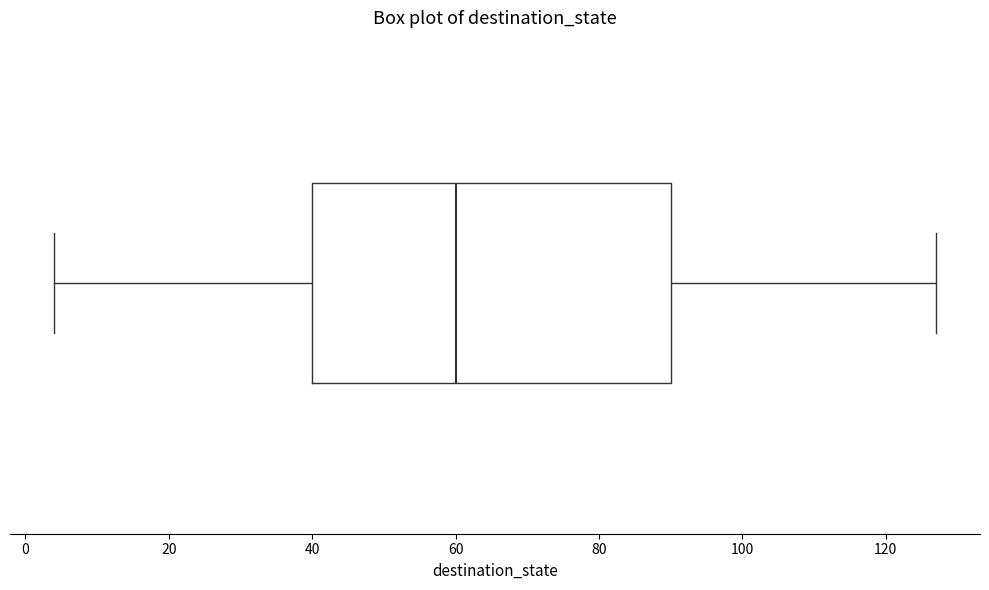

Transcribe this box plot: give where the median line is, the range the box spans, and where the two whiskers end, as read against the x-axis. The values are not printed on the chart, so give them approximately, as read against the axis.

median 60, box 40 to 90, whiskers 4 to 128